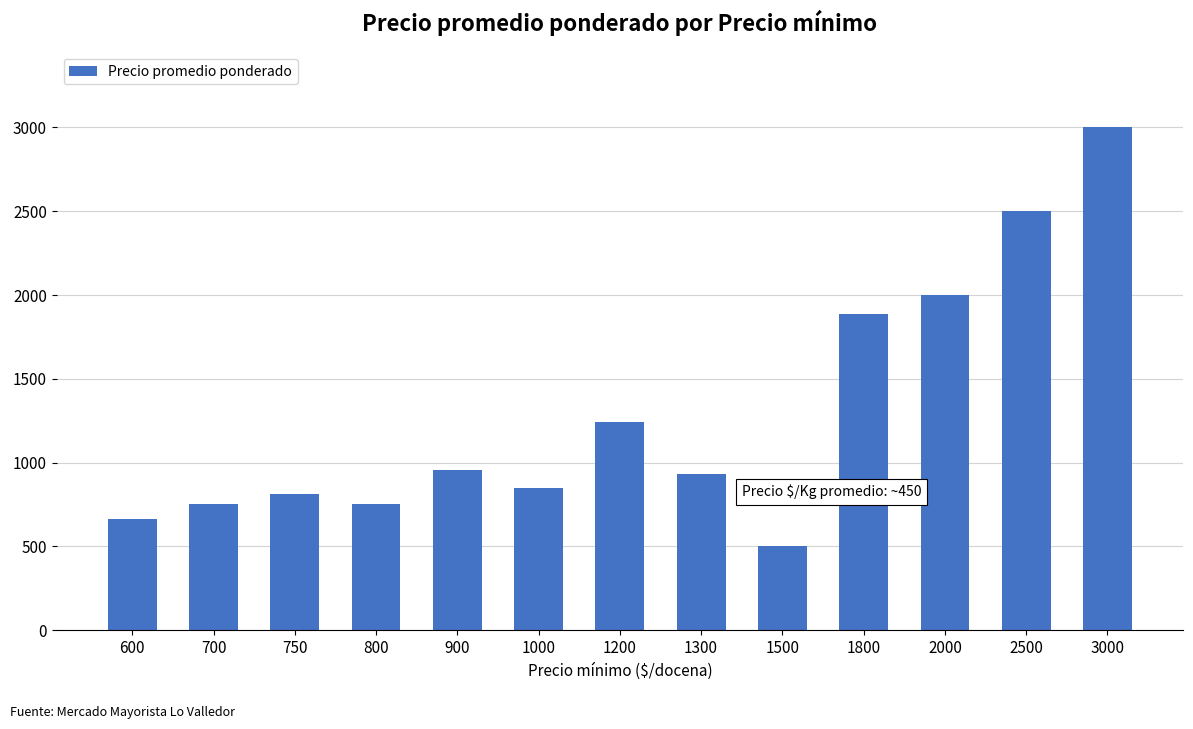

What is the change in value from 750 to 1200?

+429